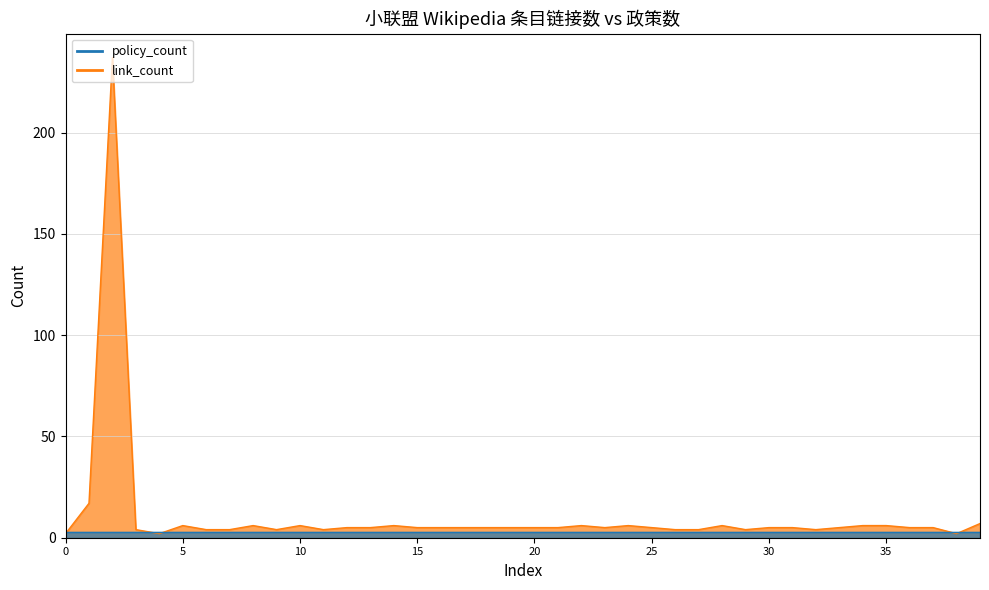

True or false: rank and policy_count cross at least once.

False